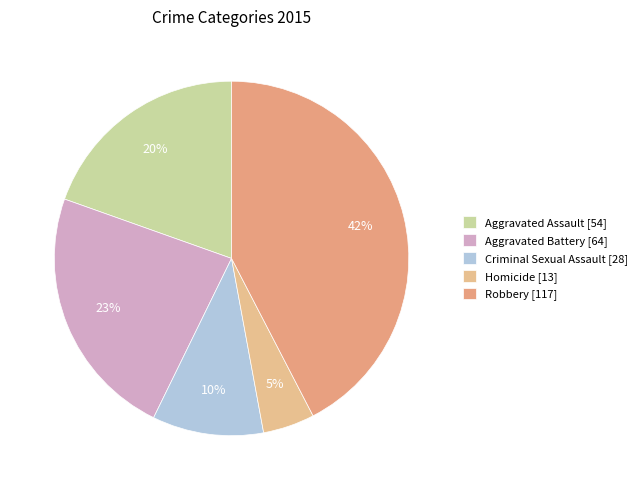

What portion of the pie excludes Aggravated Assault [54]?

80.4%